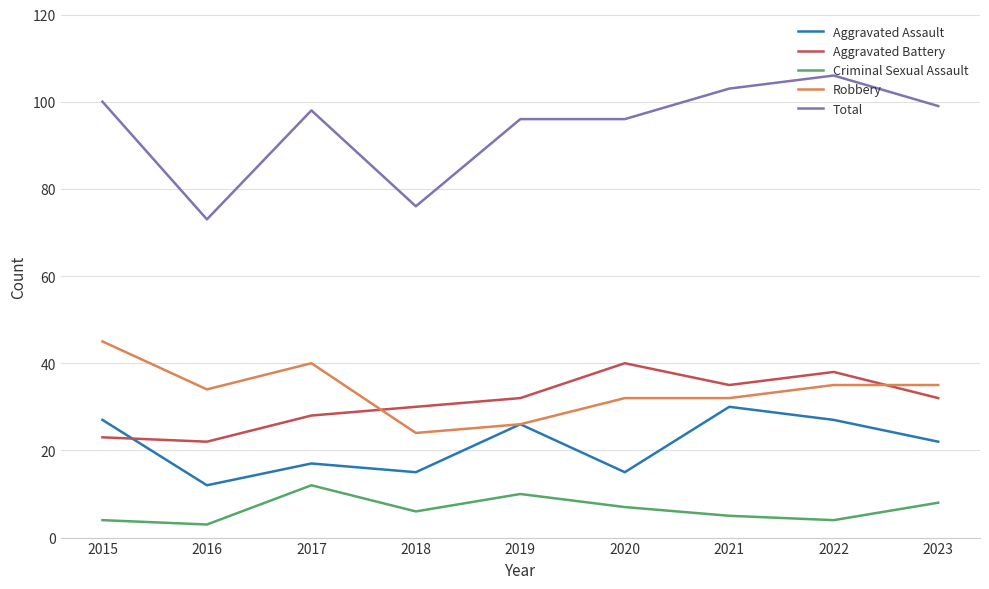

What is the approximate value of Total at 2019, to the nearest 10?

100